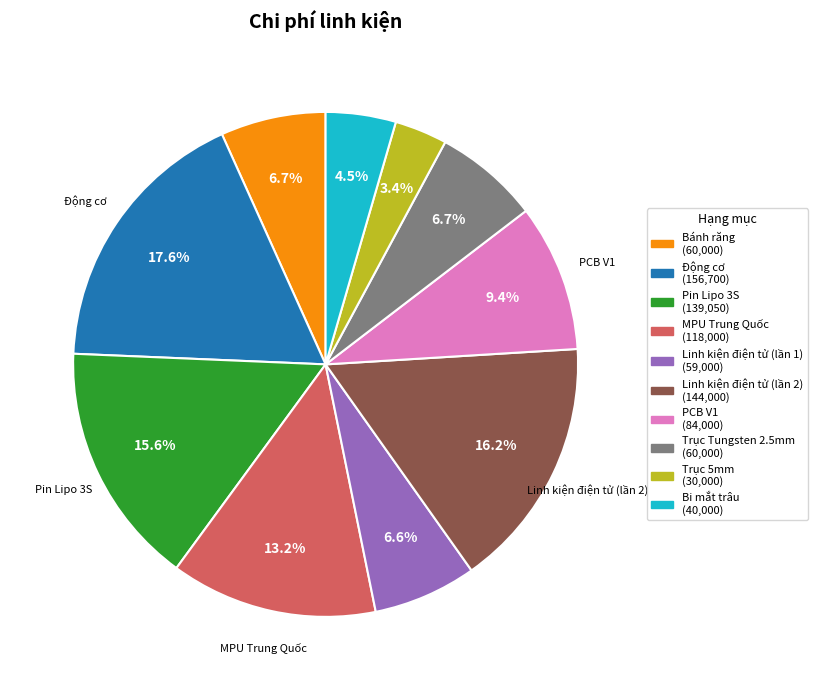

What is the smallest slice in the pie chart?

Trục 5mm